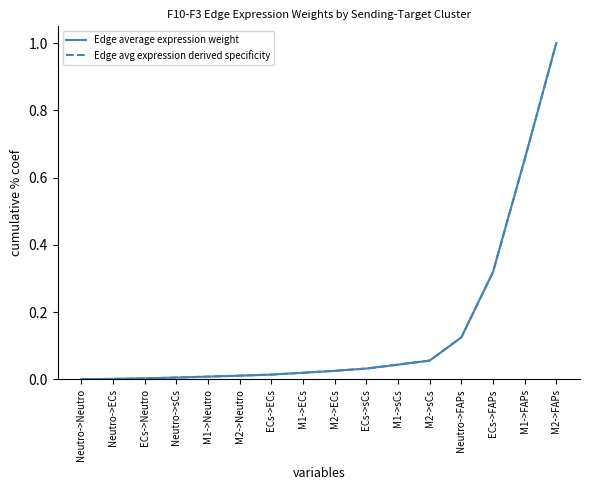

Does the chart display data point markers on the line(s)?

No